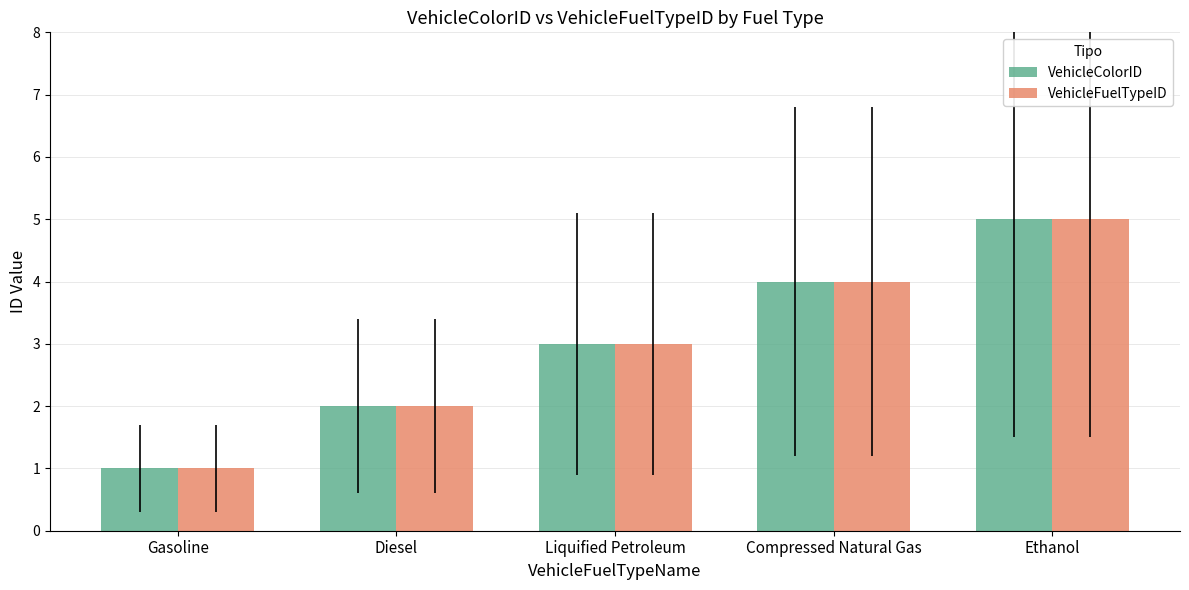

How many distinct data groups are displayed?

2